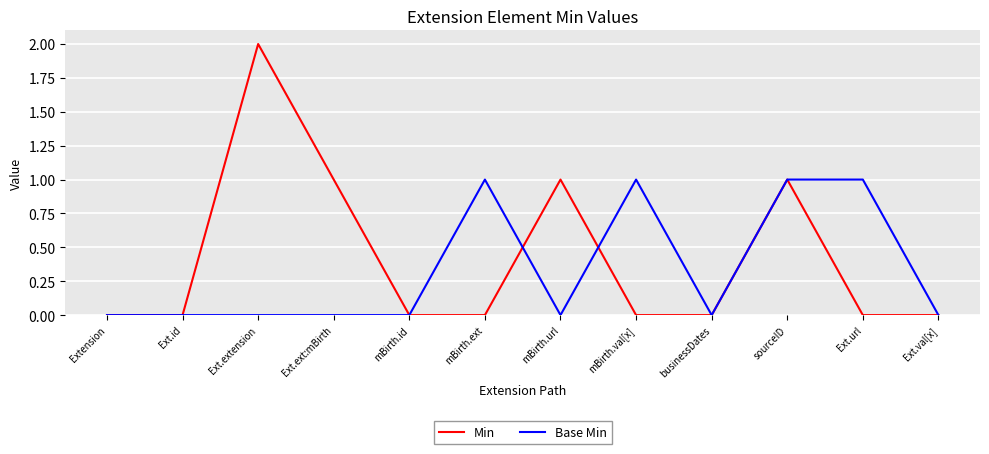

List the series in order of their peak value, highest first.

Min, Base Min